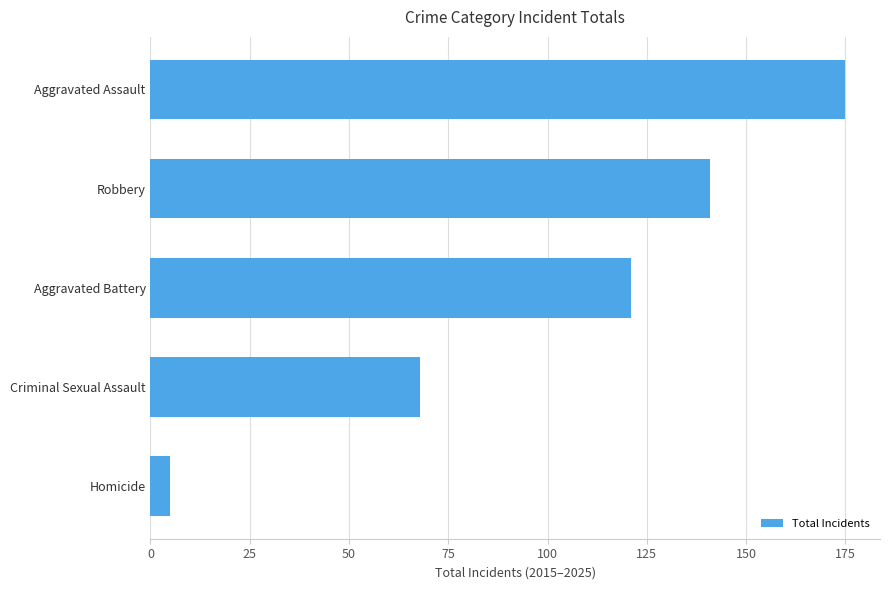

The value at Aggravated Assault is 120. True or false?

False